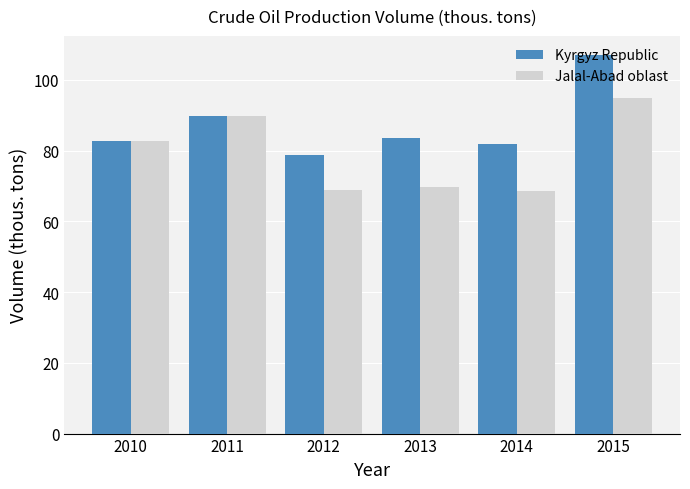

At which category is the sum across all series the highest?

2015